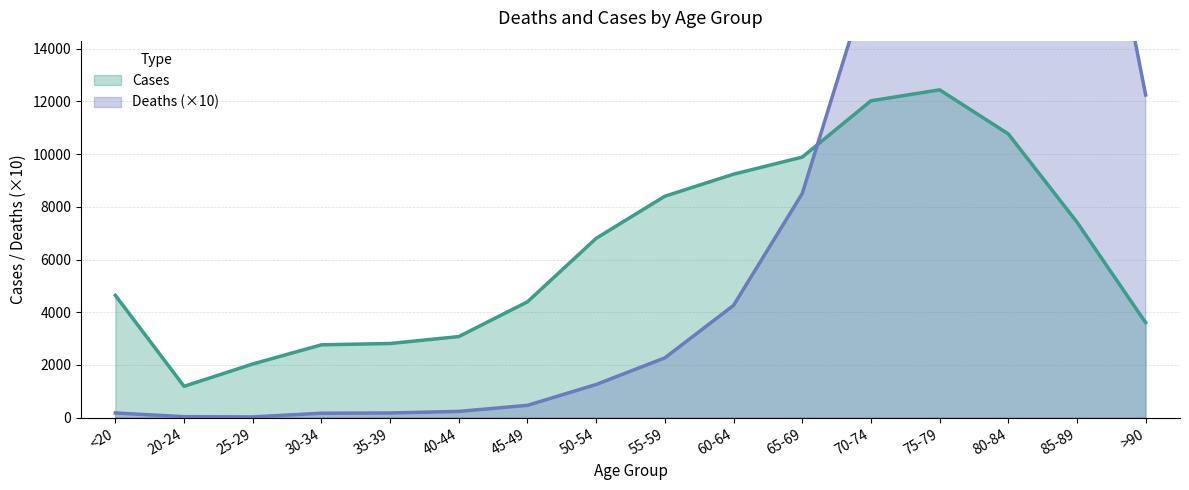

Reading left to right, list all the values displayed in this chart.

Deaths: <20=180	20-24=40	25-29=30	30-34=170	35-39=180	40-44=240	45-49=470	50-54=1260	55-59=2270	60-64=4260	65-69=8500	70-74=16900	75-79=28480	80-84=32730	85-89=25480	>90=12240
Cases: <20=4641	20-24=1191	25-29=2038	30-34=2765	35-39=2814	40-44=3078	45-49=4396	50-54=6803	55-59=8400	60-64=9236	65-69=9883	70-74=12018	75-79=12434	80-84=10764	85-89=7417	>90=3604